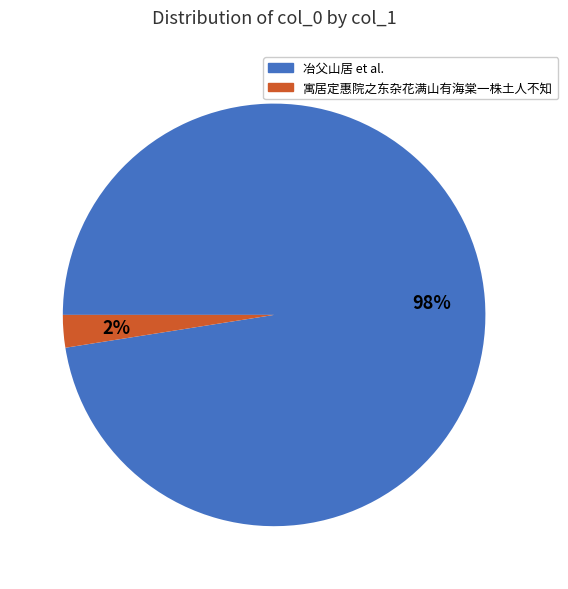

To the nearest percent, what is the average slice percentage?

50%